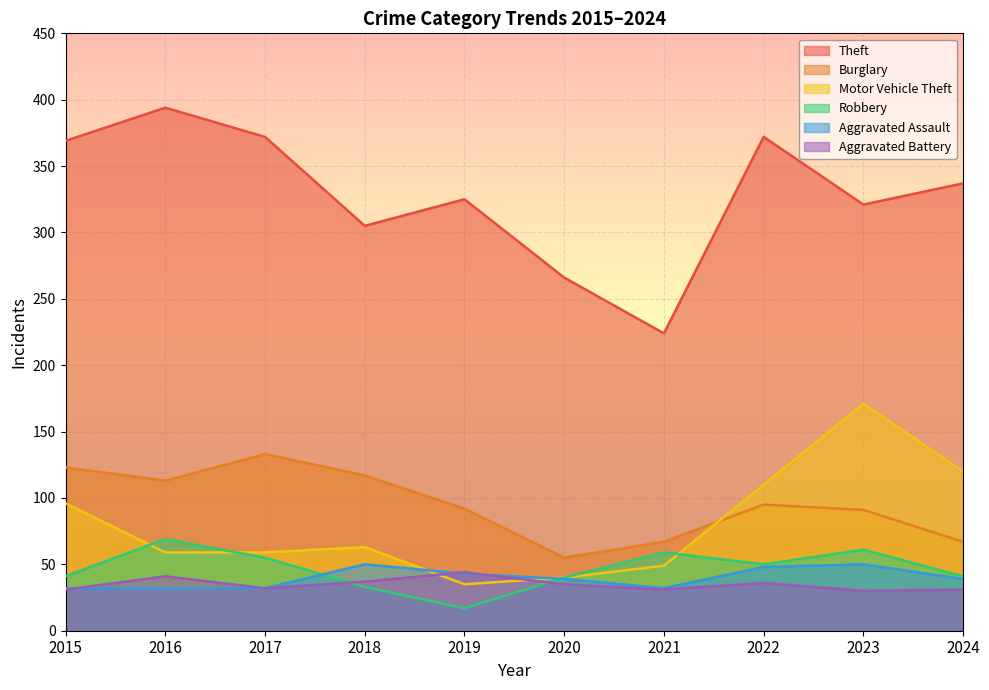

Which series changed the most between 2015 and 2021?

Theft